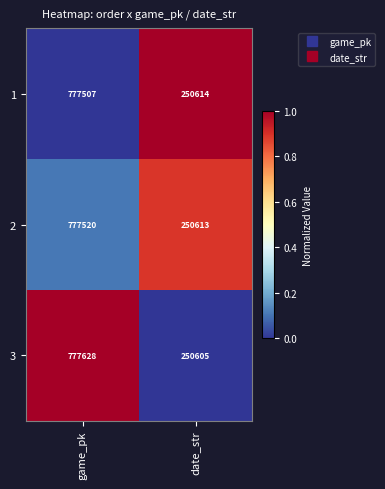

Where is 2 nearest to the value 514066?

date_str